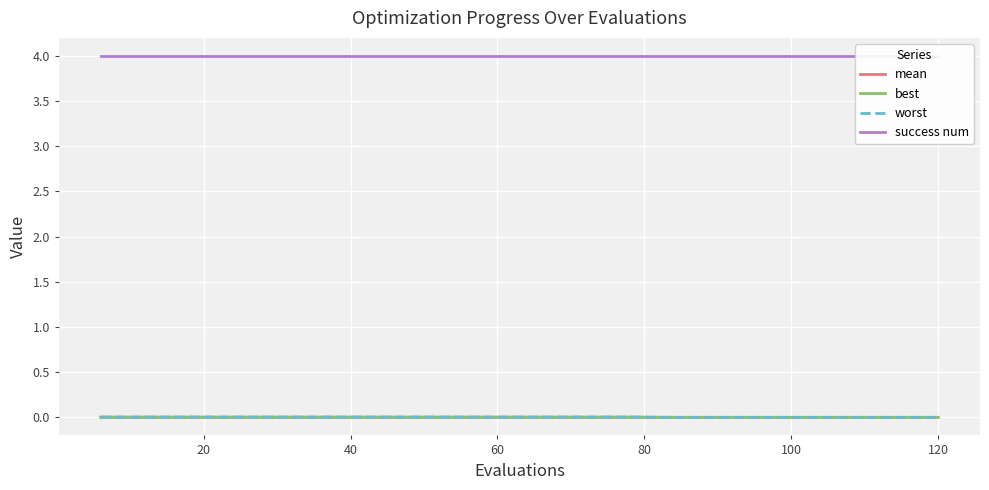

True or false: worst and mean cross at least once.

False